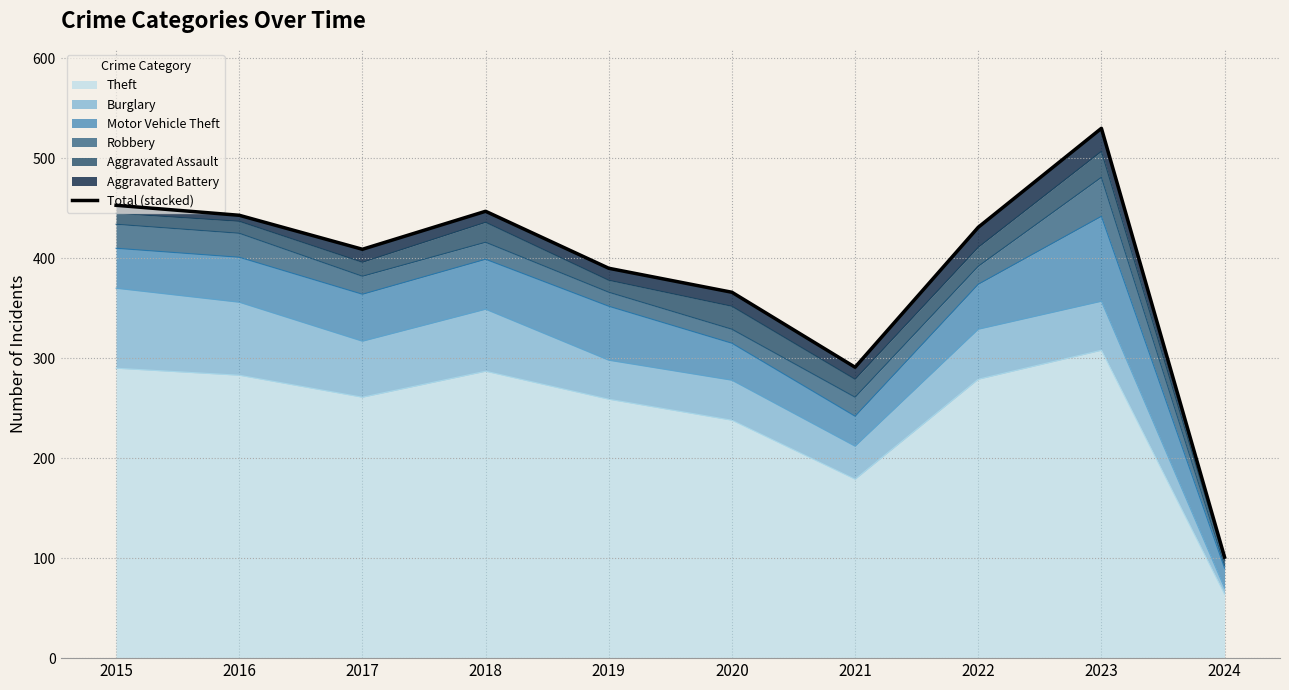

True or false: Theft has a value of 110 at 2017.

False